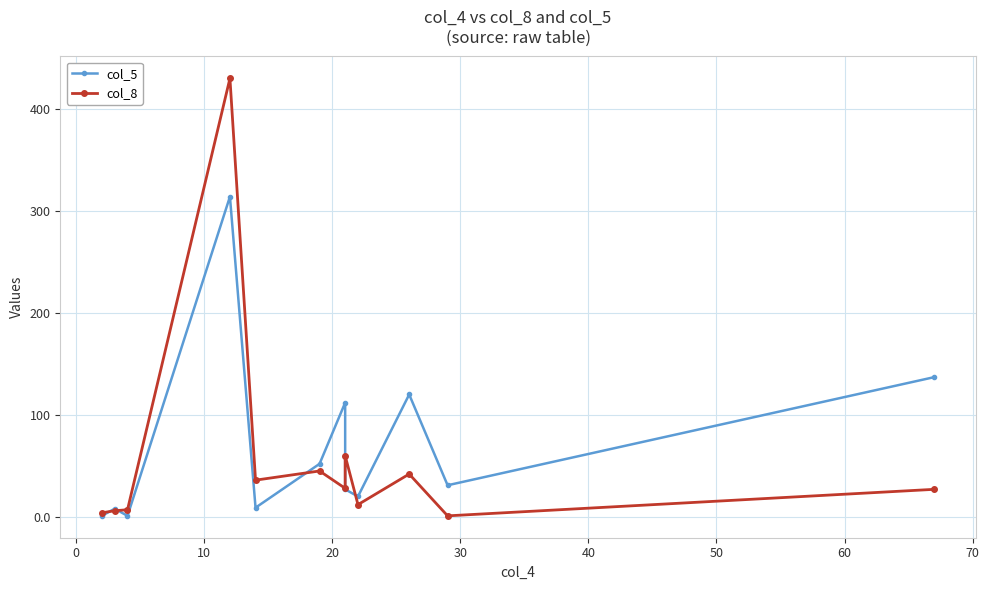

How many interior local peaks does the col_5 series have?

4